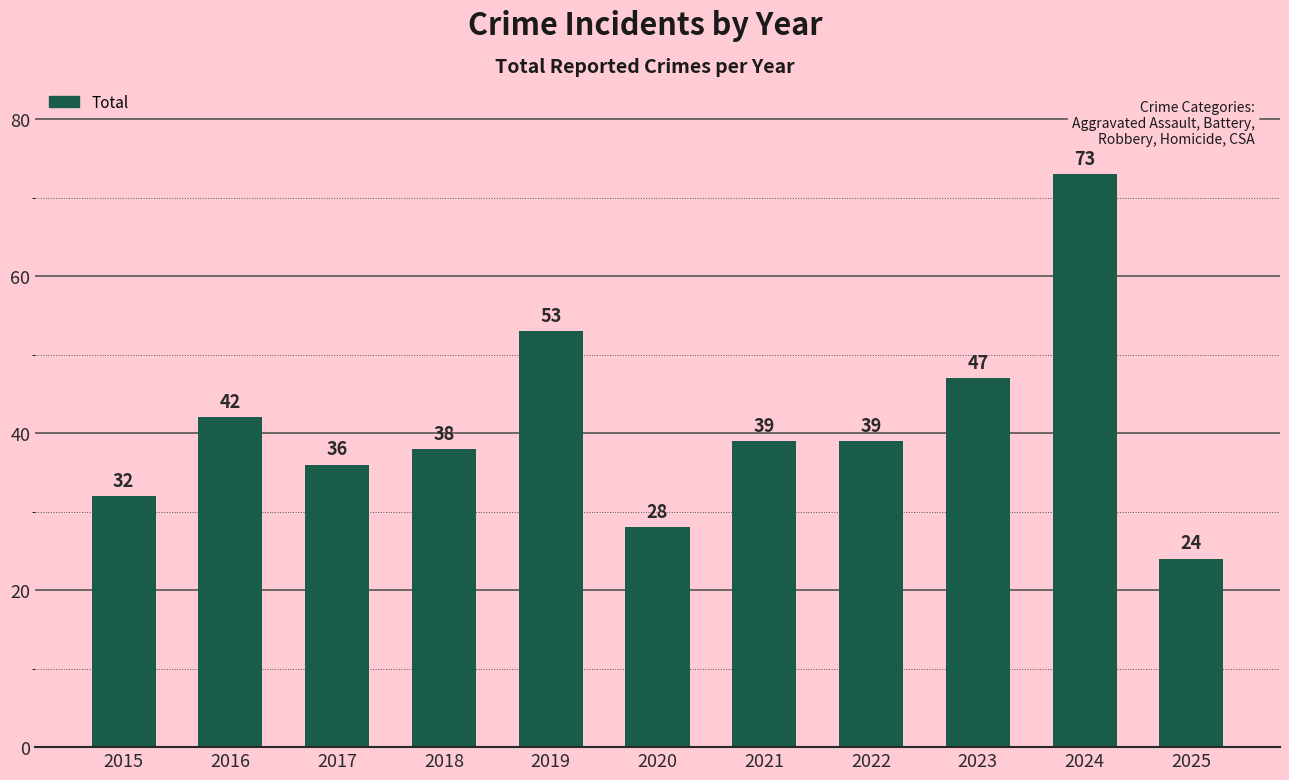

Read the value at 2023.

47